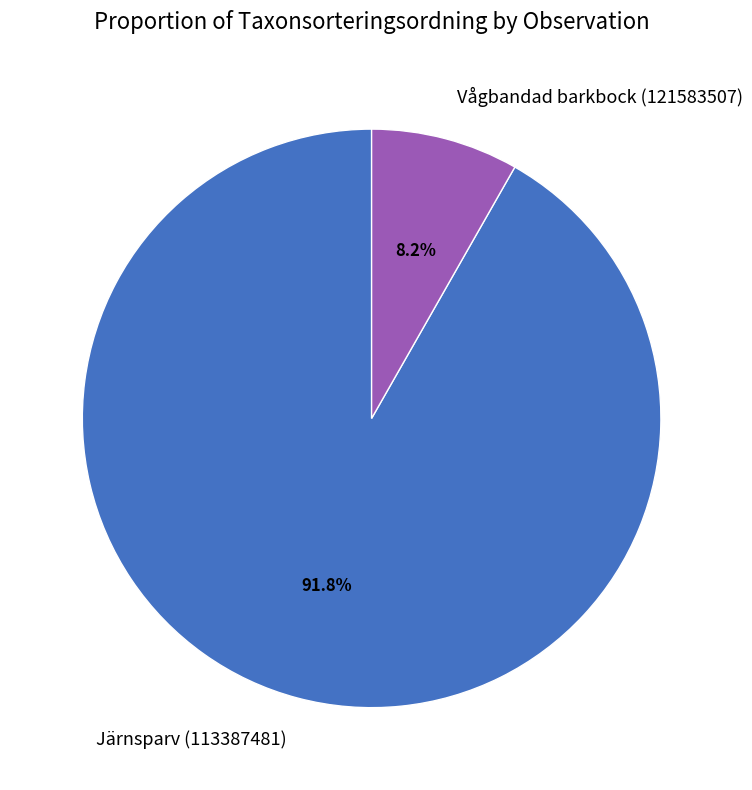

True or false: Järnsparv (113387481) accounts for 83% of the total.

False